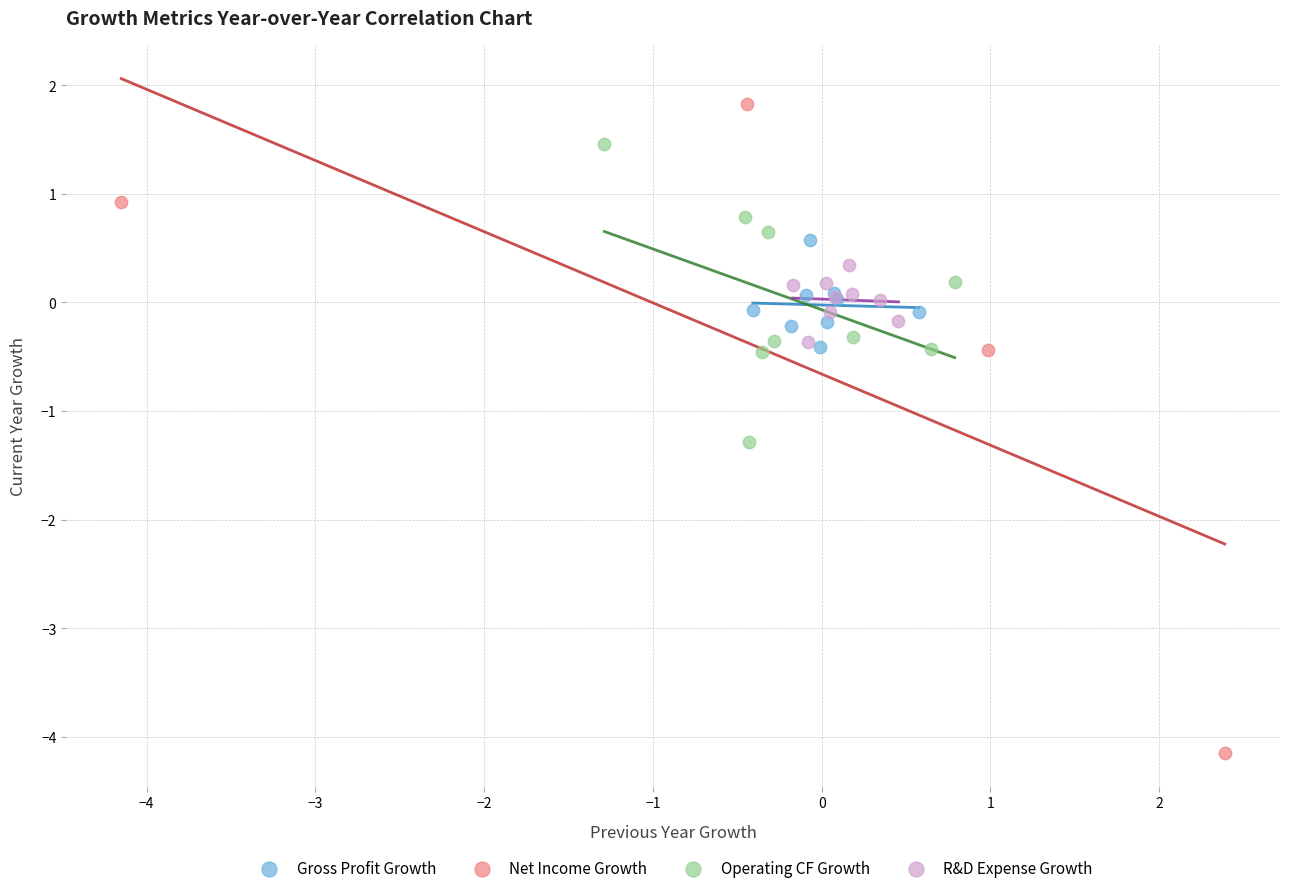

Which series contains the lowest Y value?

Net Income Growth